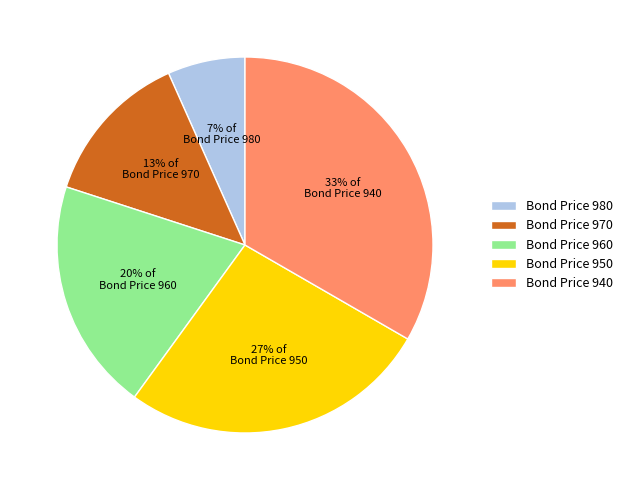

To the nearest percent, what portion does Bond Price 950 represent?

27%